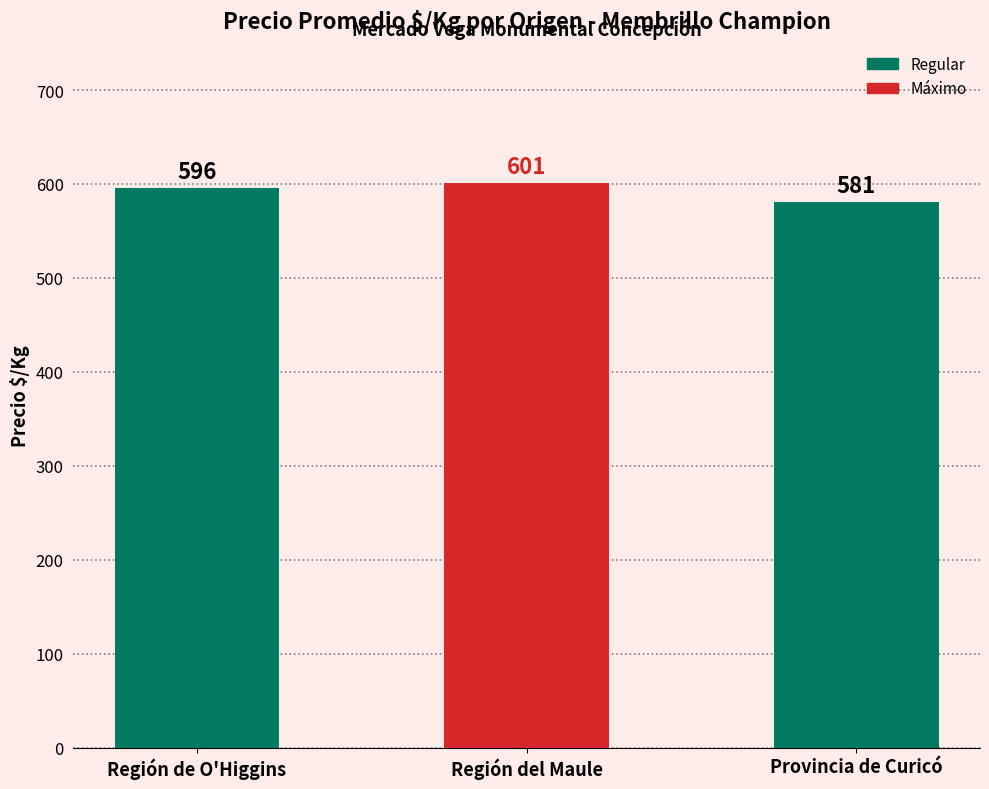

Reading left to right, extract all data points from this chart.

596	601	581